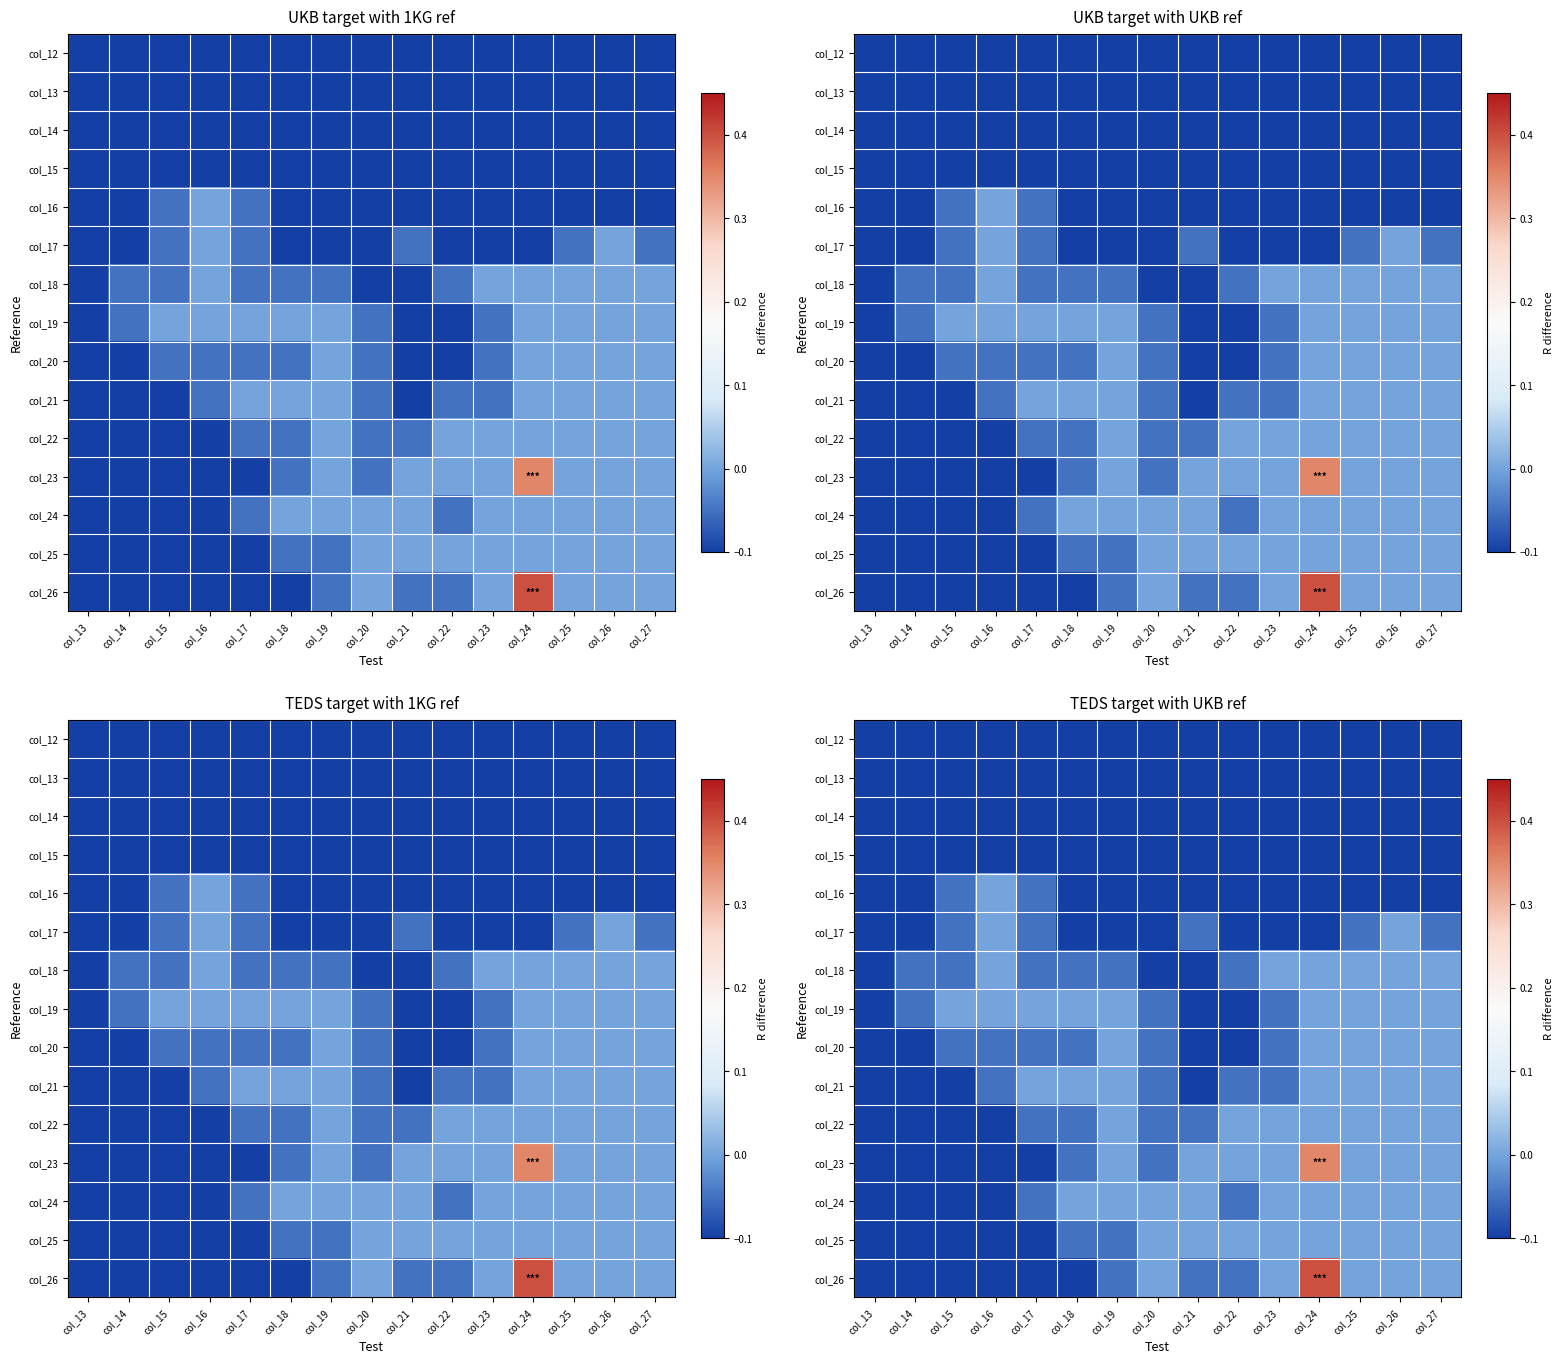

How many series are shown in this chart?

15